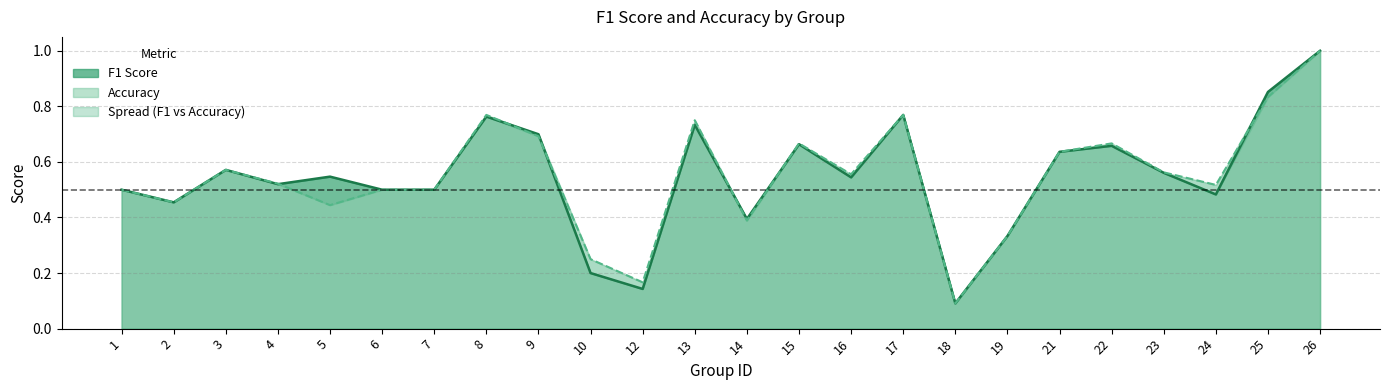

What is the value of the accuracy point at the 23rd from the left?

0.8